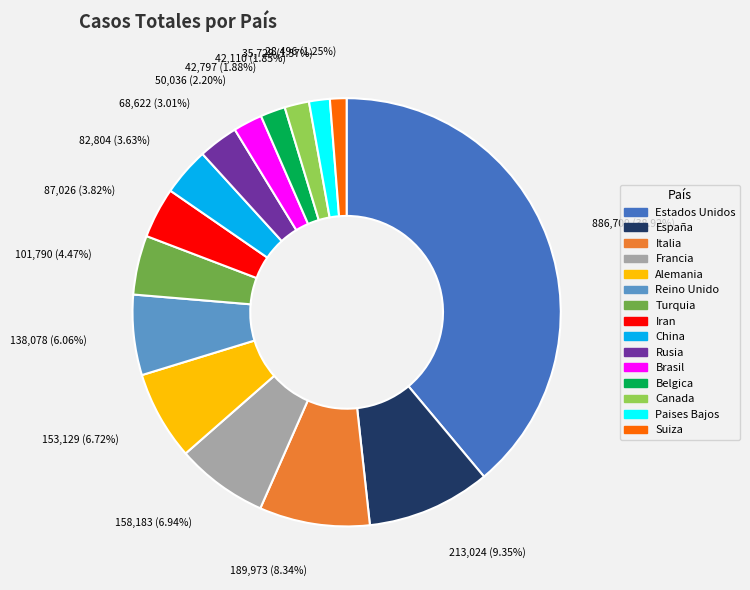

What percentage is NOT represented by China?

96.4%